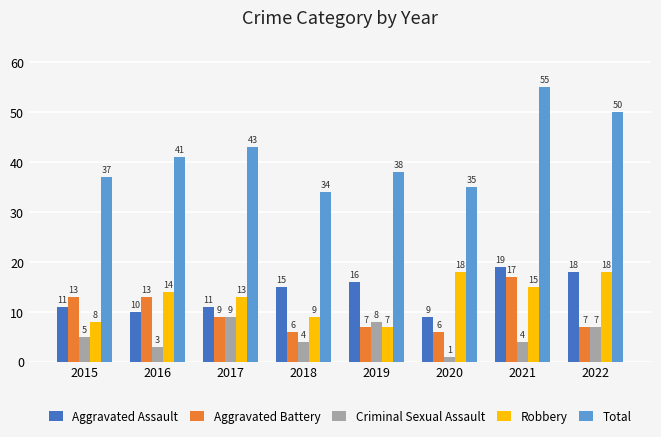

What is the highest value of the Aggravated Battery series?

17